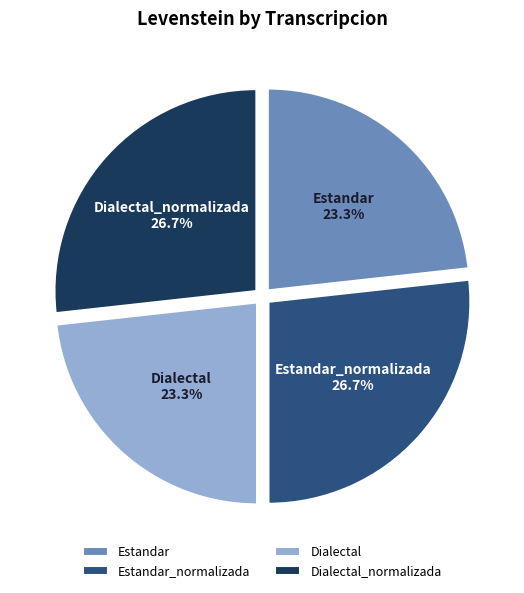

To the nearest percent, what is the difference between the Dialectal_normalizada and Estandar slice percentages?

3%